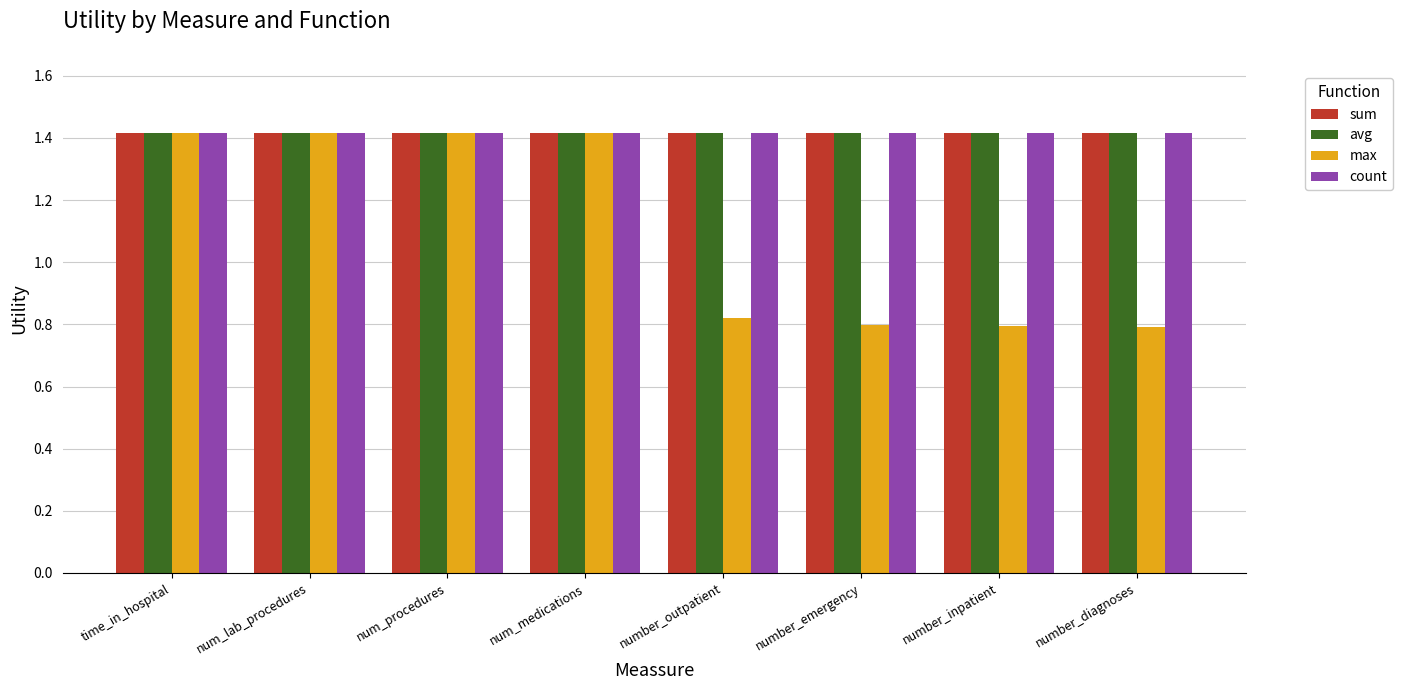

What position from the right is num_medications?

5